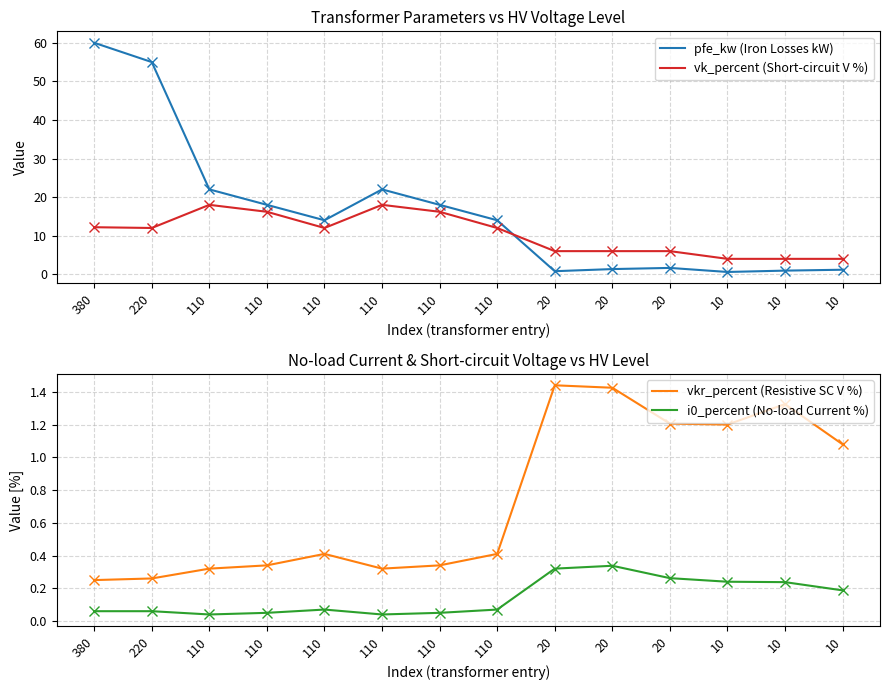

Which series has the widest spread of values?

pfe_kw (Iron Losses kW)